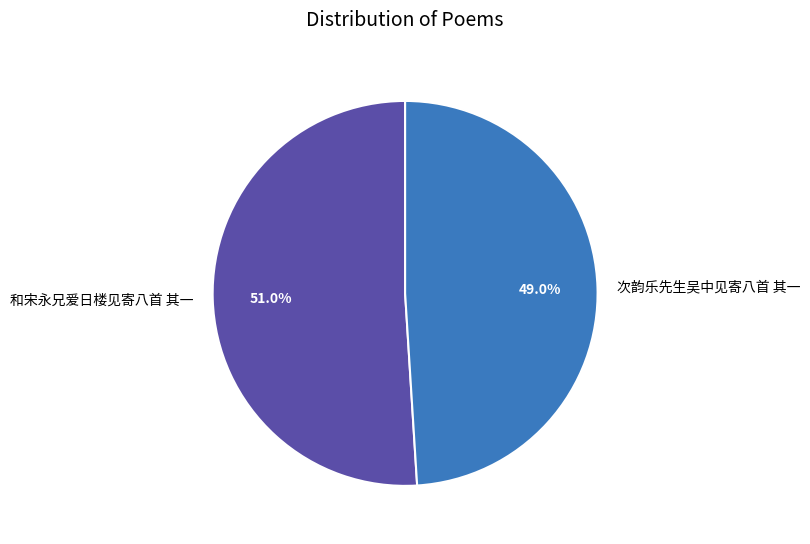

What is the total percentage of 和宋永兄爱日楼见寄八首 其一 and 次韵乐先生吴中见寄八首 其一?

100.0%